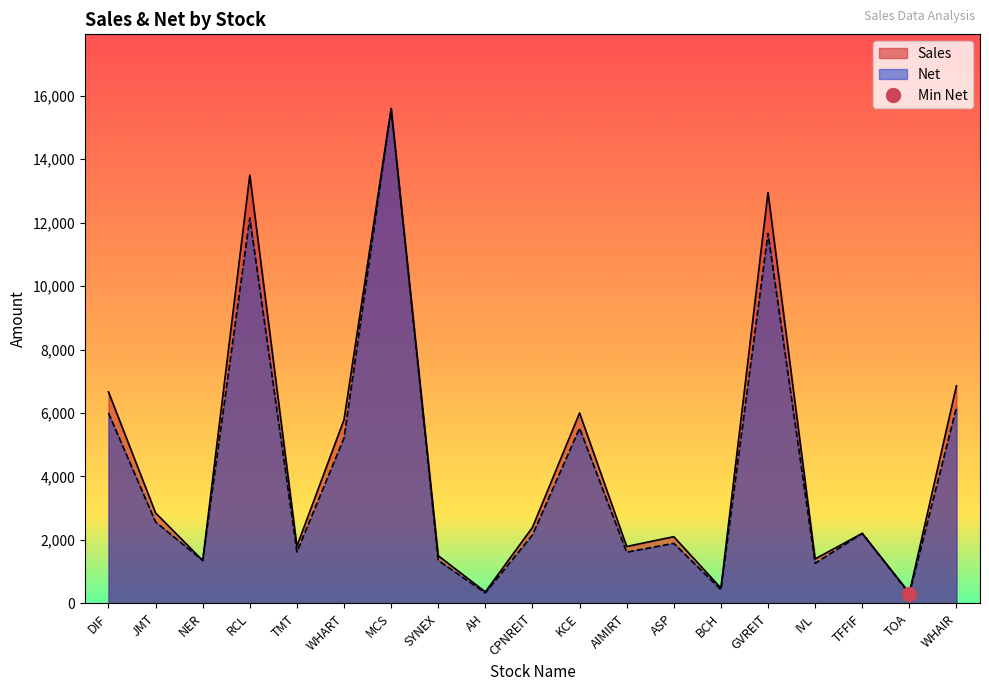

Reading left to right, transcribe all the data shown in this chart.

Sales: 6666.0	2850.0	1350.0	13500.0	1800.0	5790.0	15600.0	1500.0	360.0	2394.0	6000.0	1791.2	2100.0	480.0	12955.8	1400.0	2204.0	330.0	6860.0
Net: 5999.4	2565.0	1350.0	12150.0	1620.0	5211.0	15600.0	1350.0	328.8	2154.6	5520.0	1612.1	1890.0	432.0	11660.2	1260.0	2204.0	297.0	6174.0